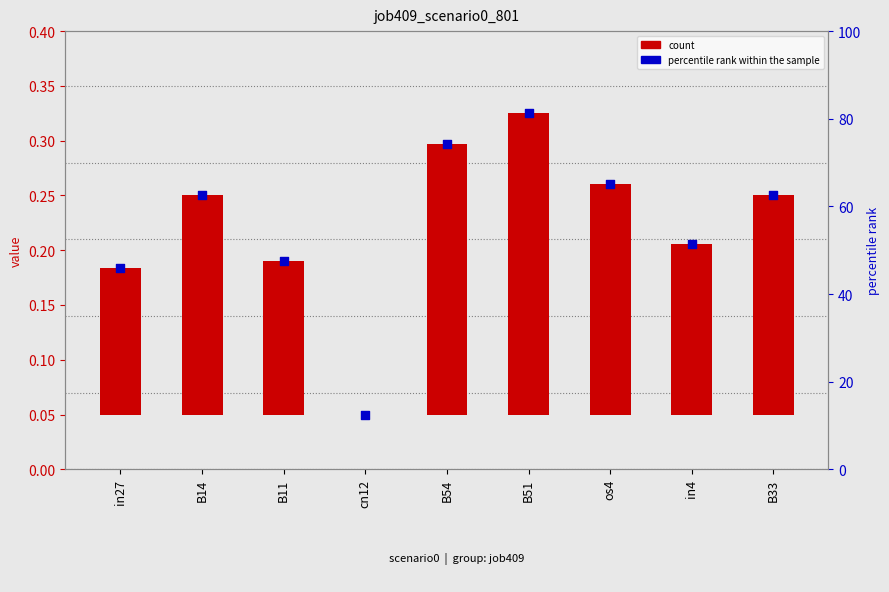

Which series has the largest total across all categories?

percentile rank within the sample